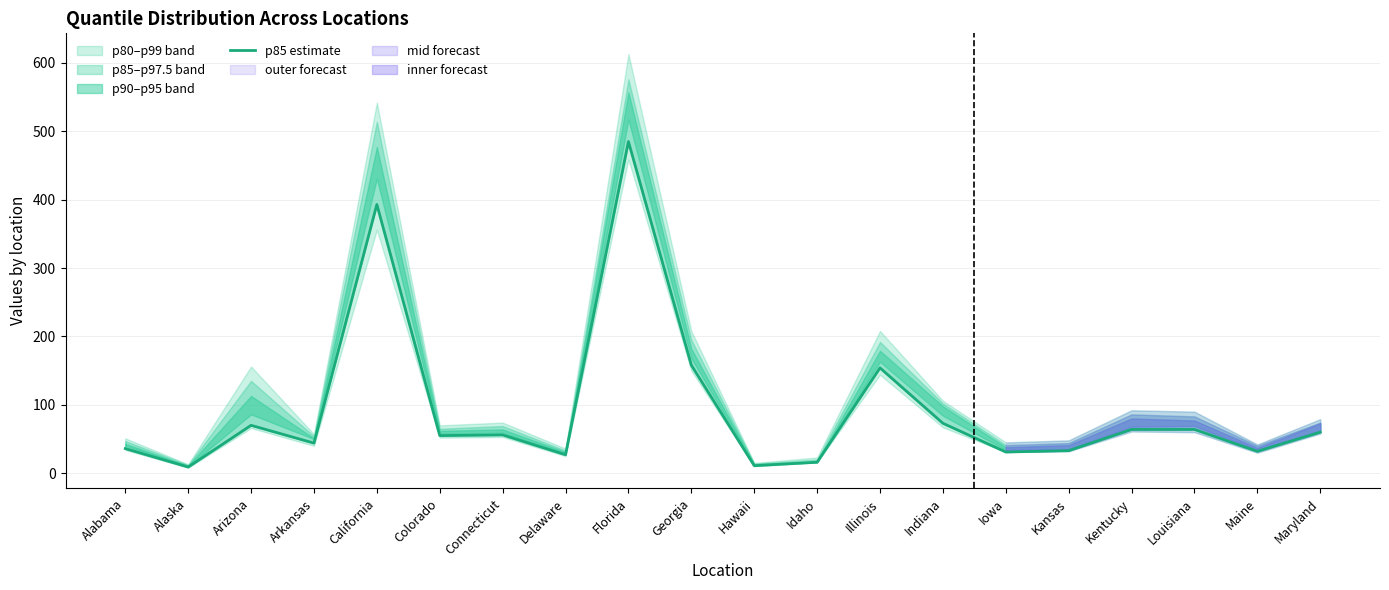

The value at Idaho is 4. True or false?

False